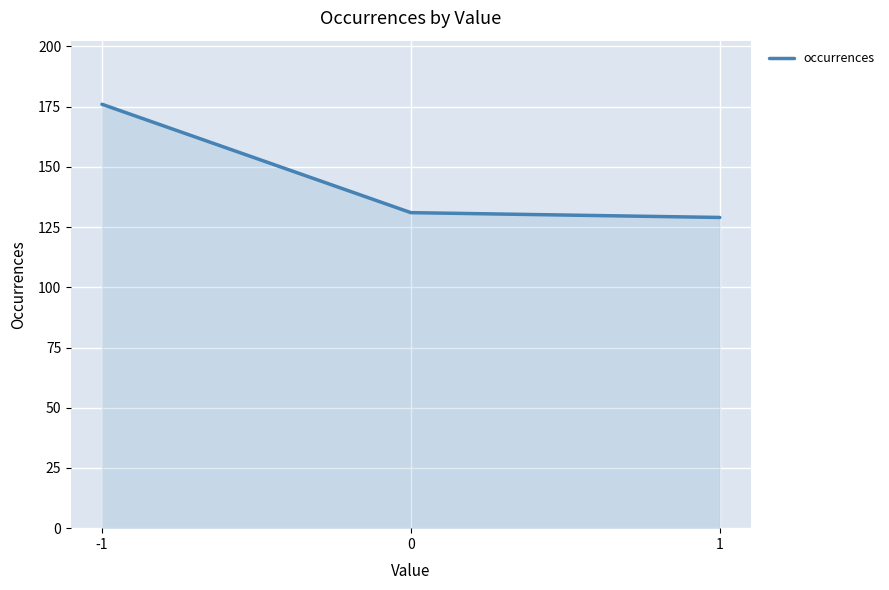

Reading right to left, what are all the values shown in this chart?

1=129	0=131	-1=176